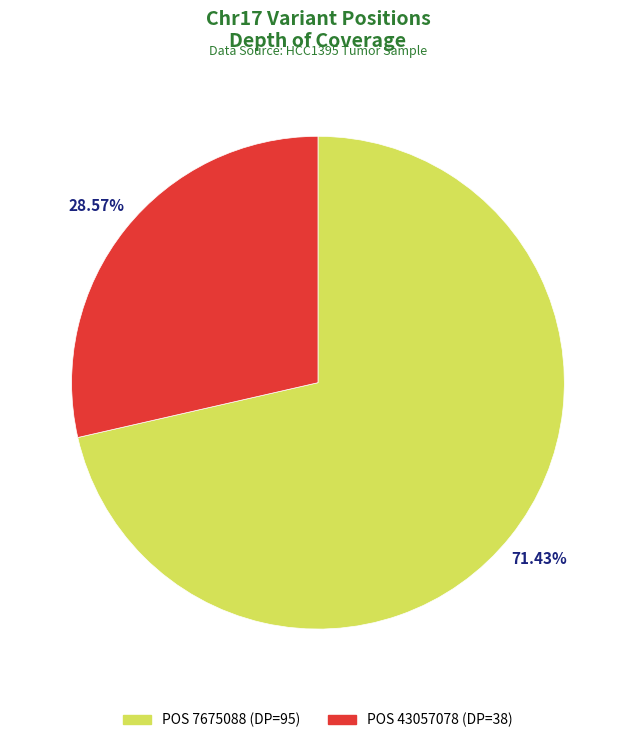

Is there a majority slice in this chart?

Yes